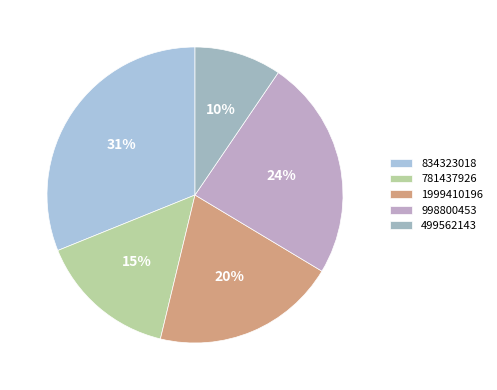

To the nearest percent, what is the difference between the 834323018 and 781437926 slice percentages?

16%